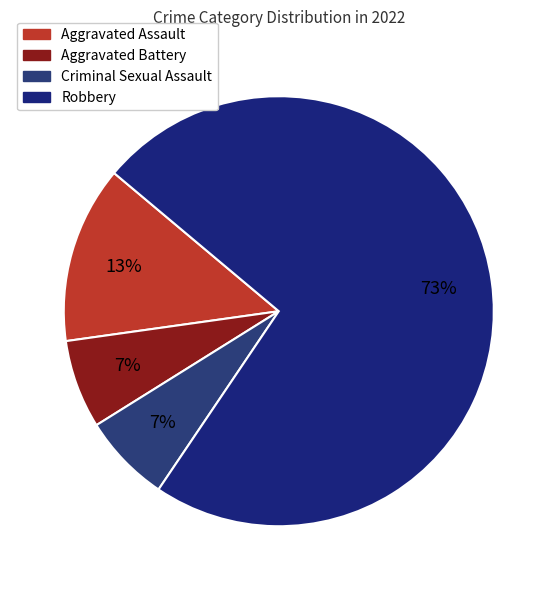

To the nearest percent, what is the average slice percentage?

25%